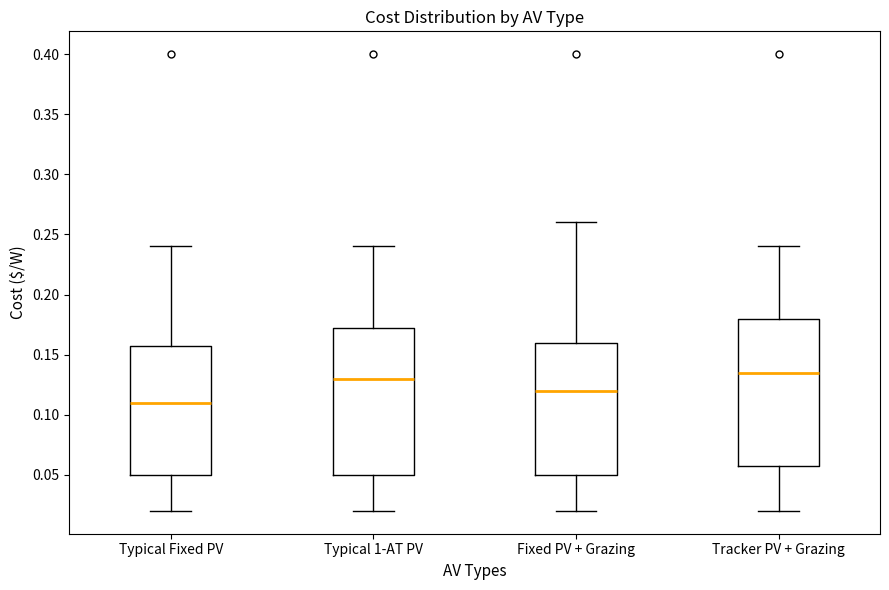

Reading left to right, read every box against the y-axis: the position of its median line, the range the box covers, and the ends of its whiskers. The values are not printed on the chart, so give them approximately, as read against the axis.

Typical Fixed PV: median 0.110, box 0.050 to 0.160, whiskers 0.020 to 0.240
Typical 1-AT PV: median 0.130, box 0.050 to 0.175, whiskers 0.020 to 0.240
Fixed PV + Grazing: median 0.120, box 0.050 to 0.160, whiskers 0.020 to 0.260
Tracker PV + Grazing: median 0.135, box 0.060 to 0.180, whiskers 0.020 to 0.240